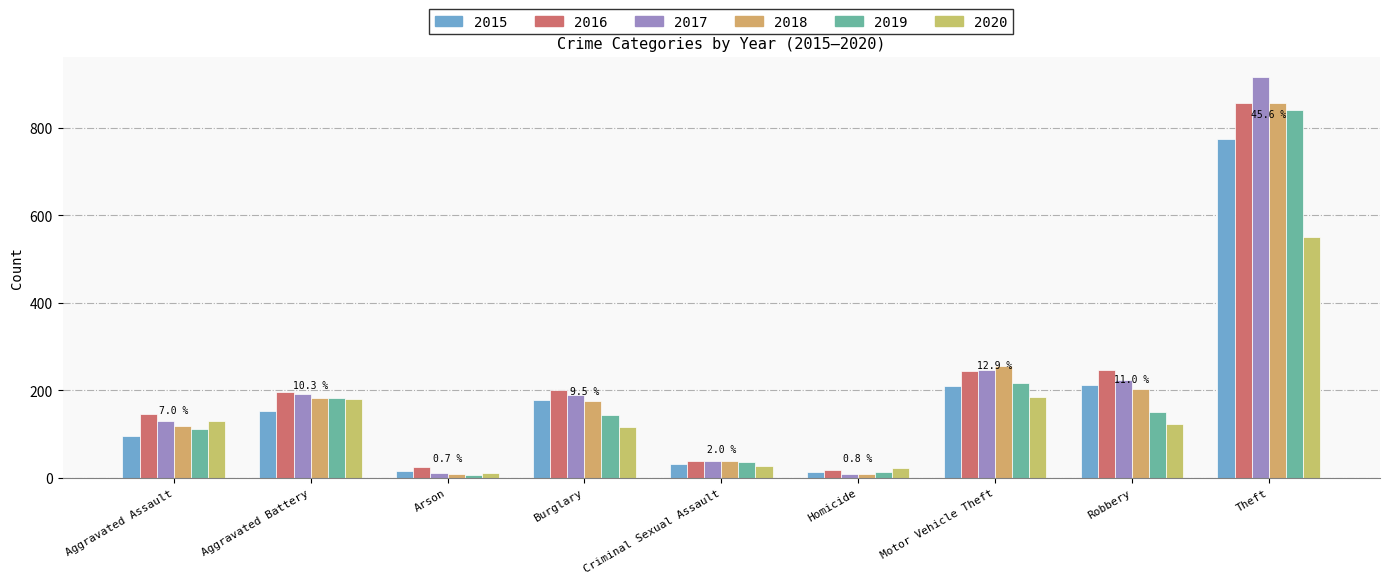

The value of 2017 at Aggravated Battery is 71. True or false?

False